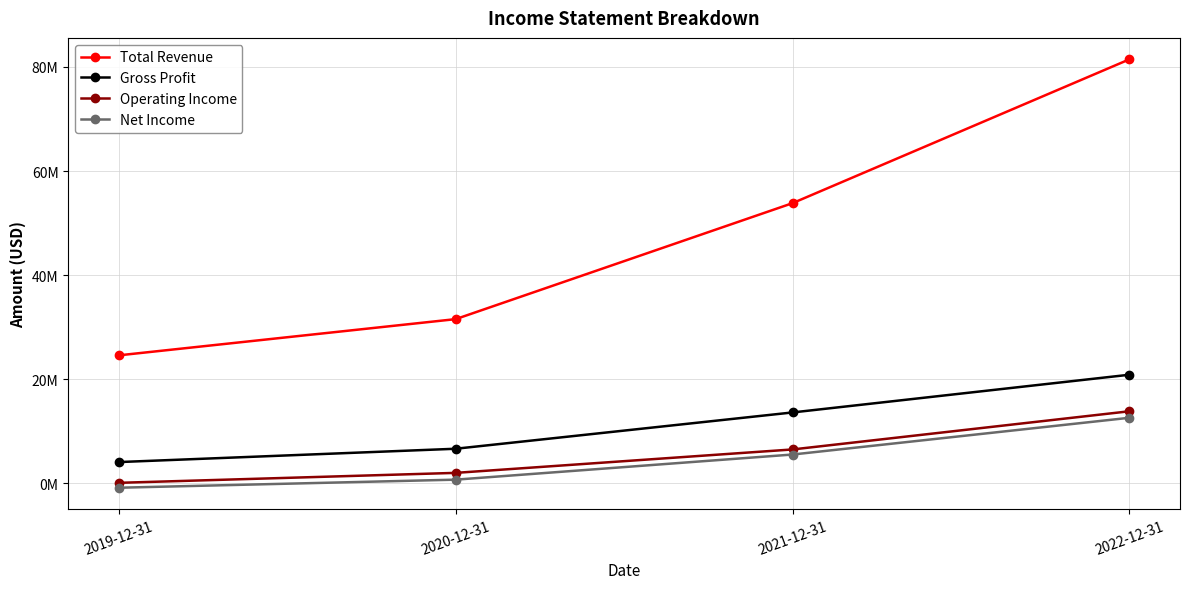

What is the label of the 2nd point from the right?

2021-12-31